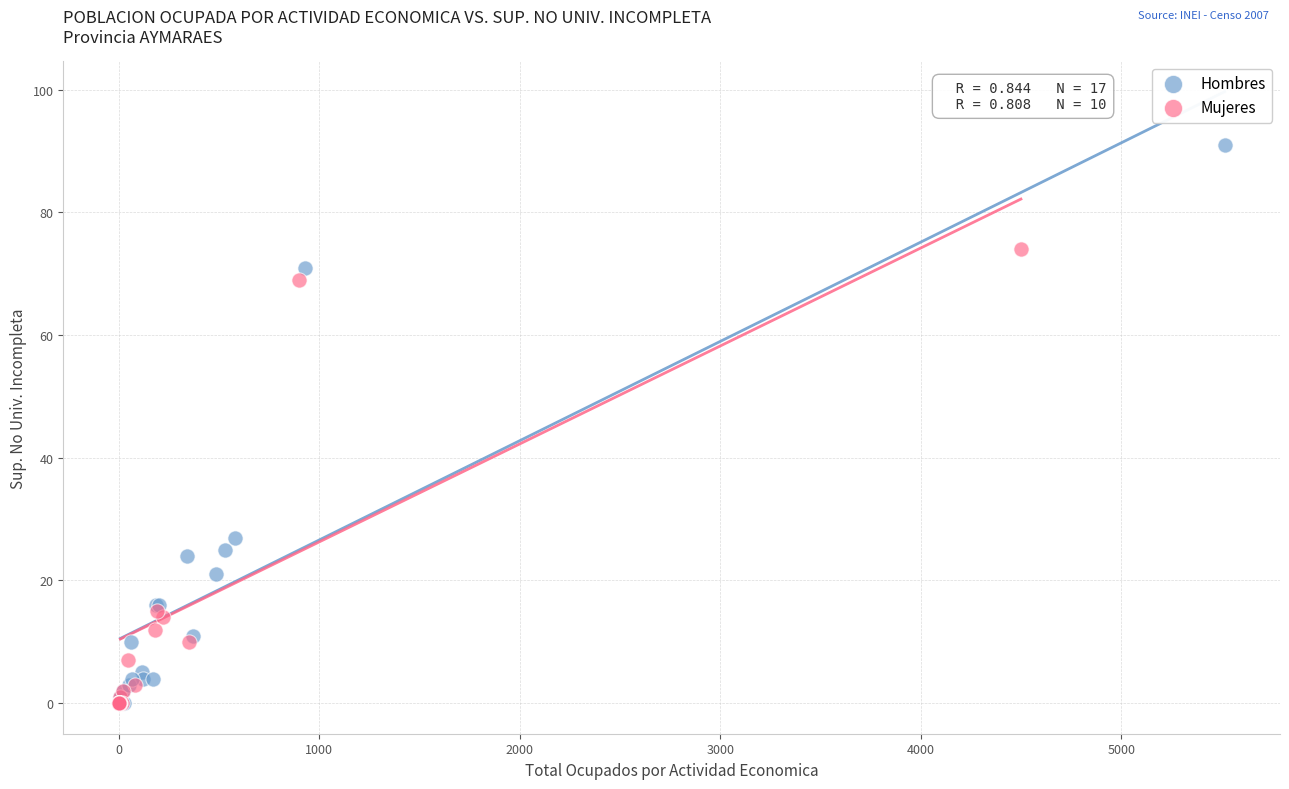

What are all the series names shown in the legend?

Hombres, Mujeres